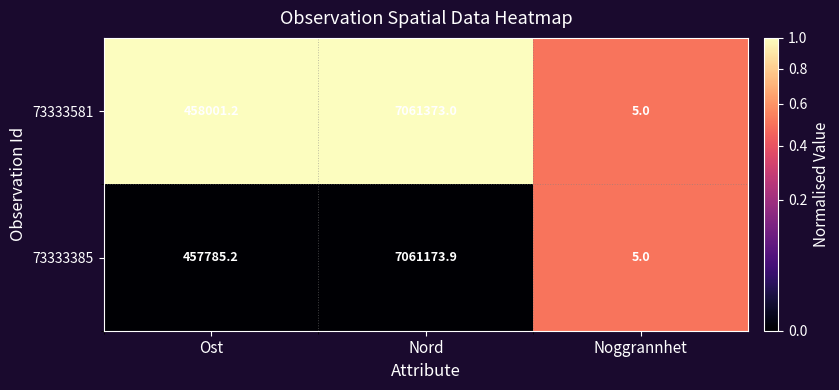

Which series changed the most between Nord and Noggrannhet?

73333581